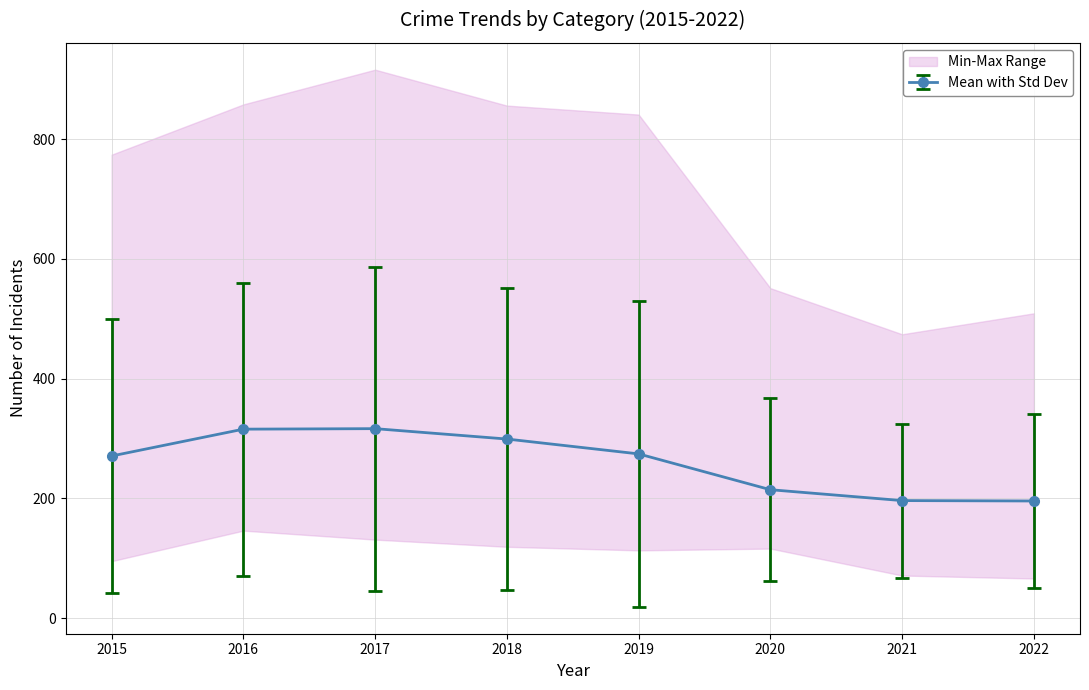

Is this an area chart (filled region under the line)?

No